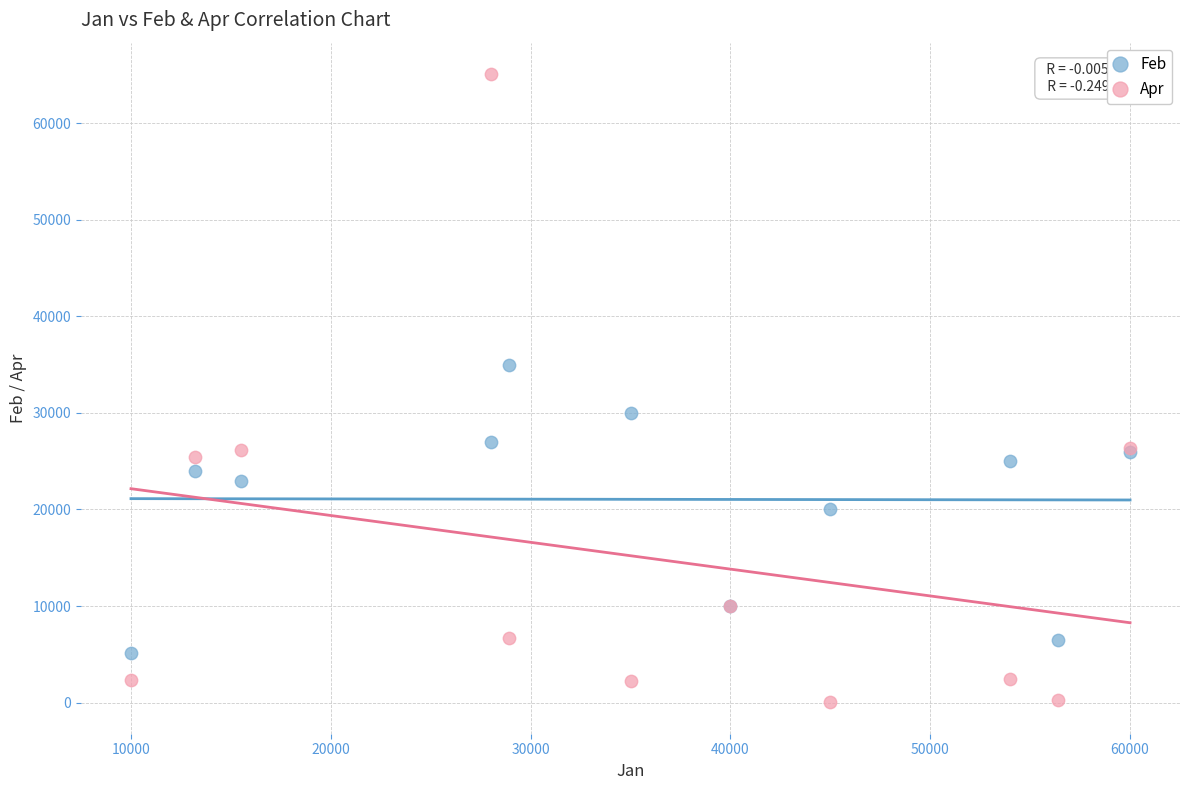

Which series has the largest Y range (max minus min)?

Apr